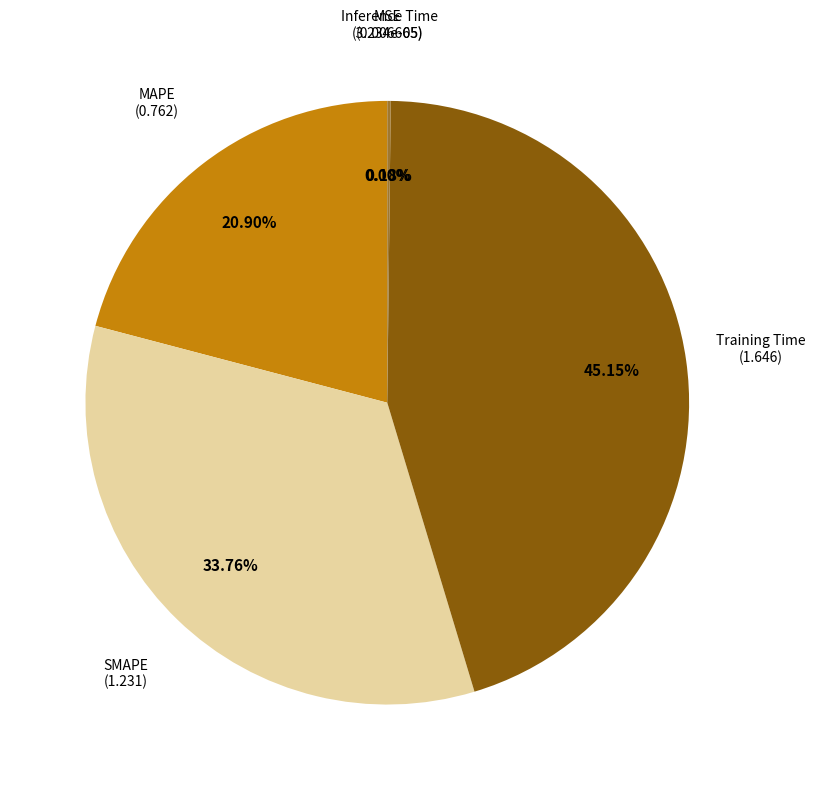

Does any single category account for the majority?

No